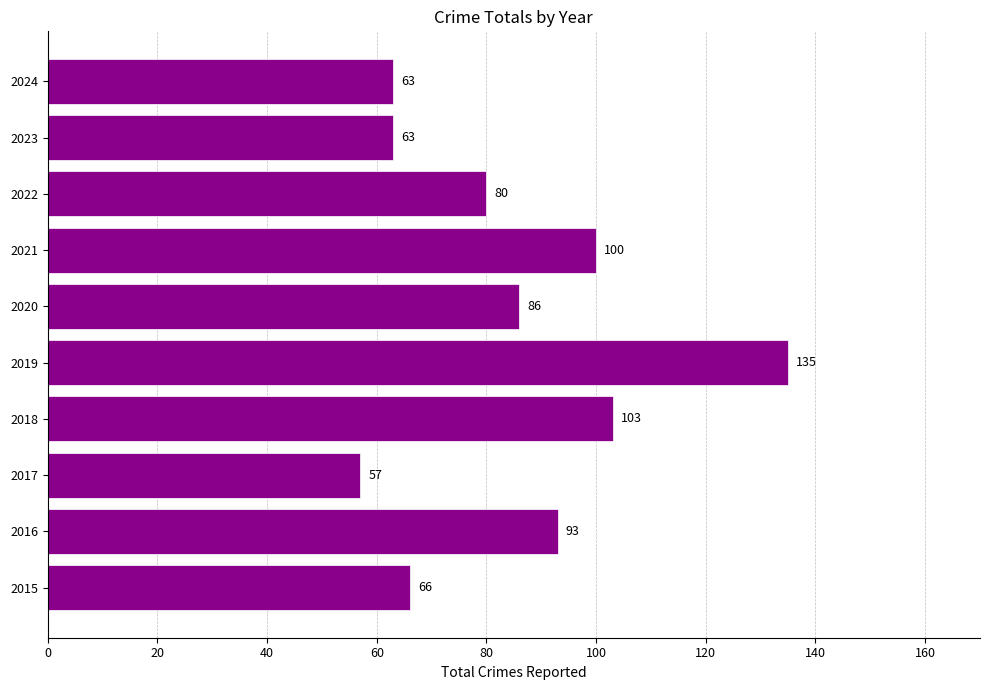

What is the smallest value displayed?

57